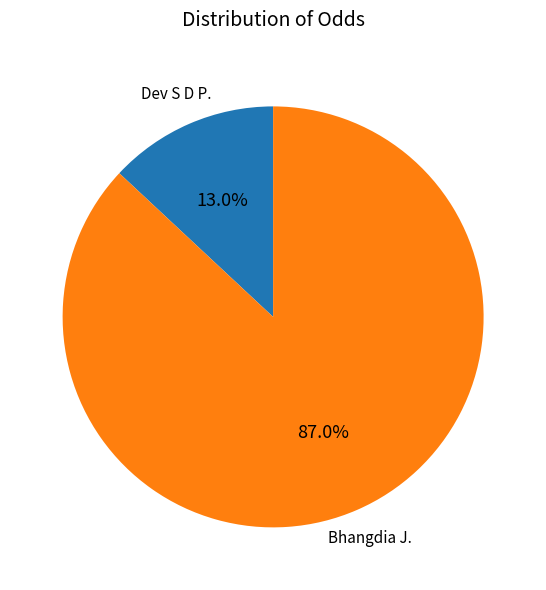

To the nearest percent, what is the average slice percentage?

50%